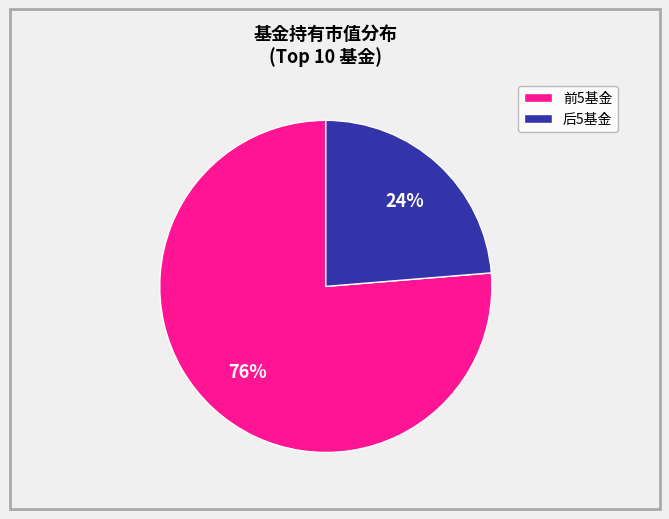

Is there a majority slice in this chart?

Yes